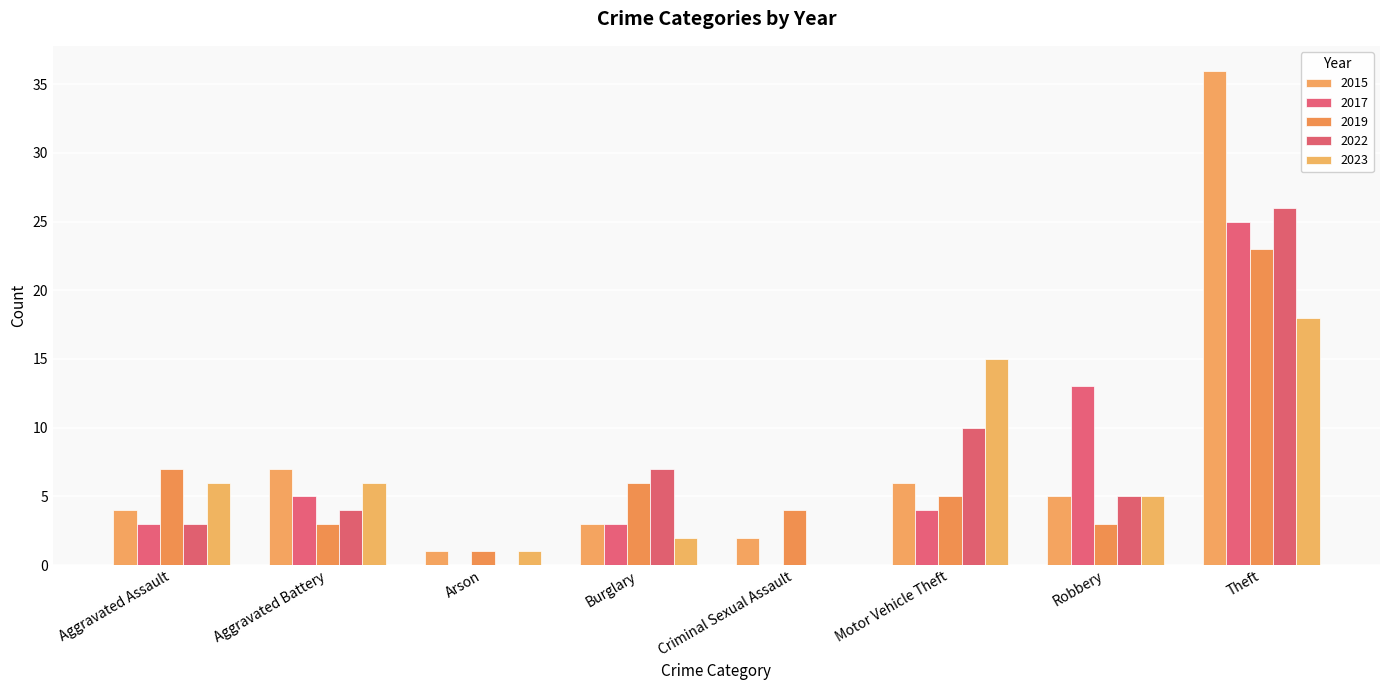

Does the chart contain stacked bars?

No